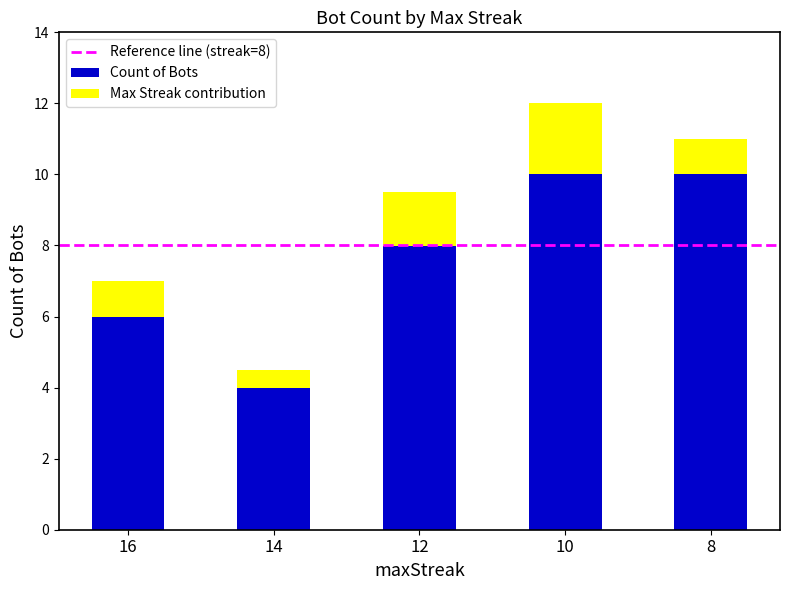

What is the highest value of the Count of Bots series?

10.0